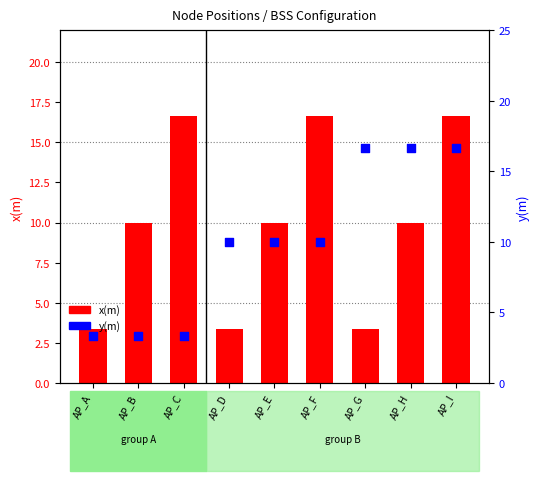

Which series has the largest Y range (max minus min)?

x(m)